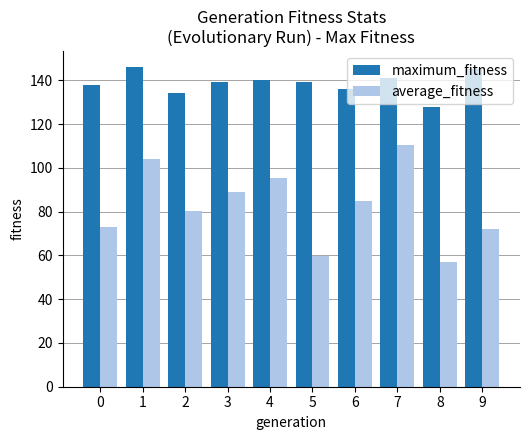

How many distinct data groups are displayed?

2